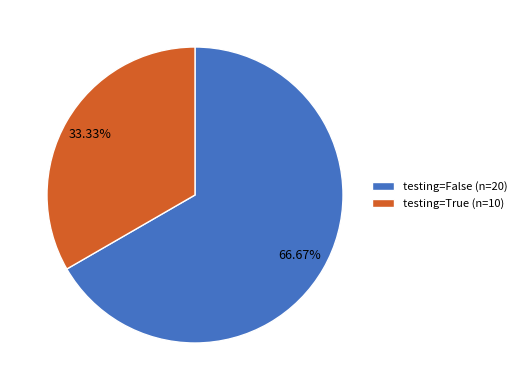

Which slice is the largest?

testing=False (n=20)